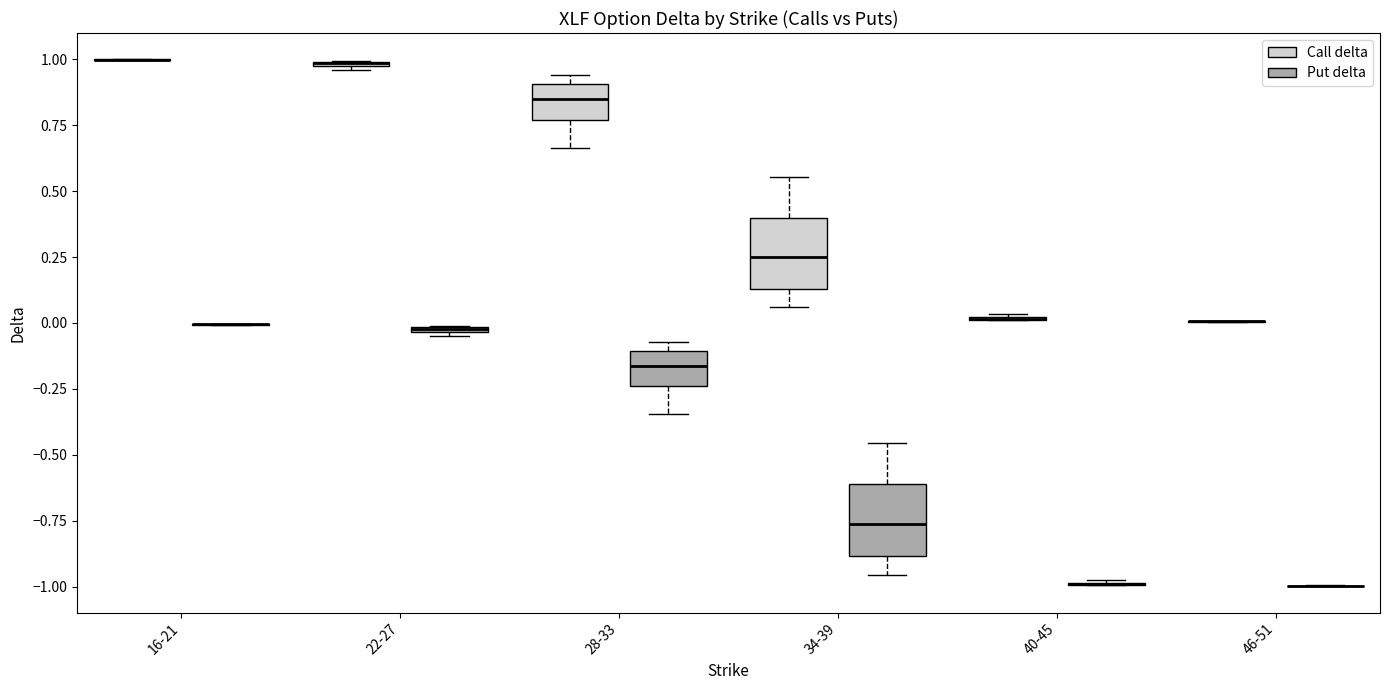

Where is the lower edge of the box for 34-39 (Call delta) on the y-axis? The values are not printed on the chart, so give them approximately, as read against the axis.

0.15